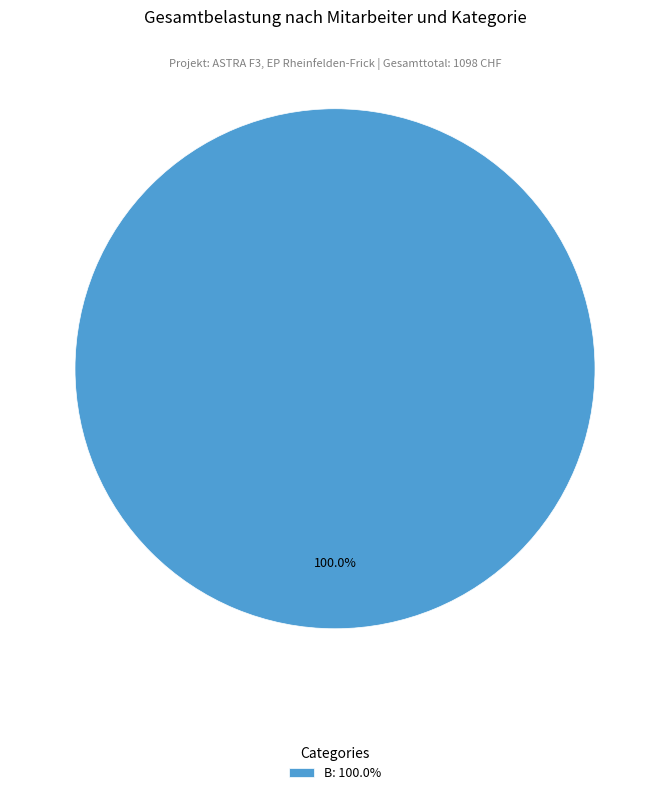

What is the majority slice?

B: 100.0%